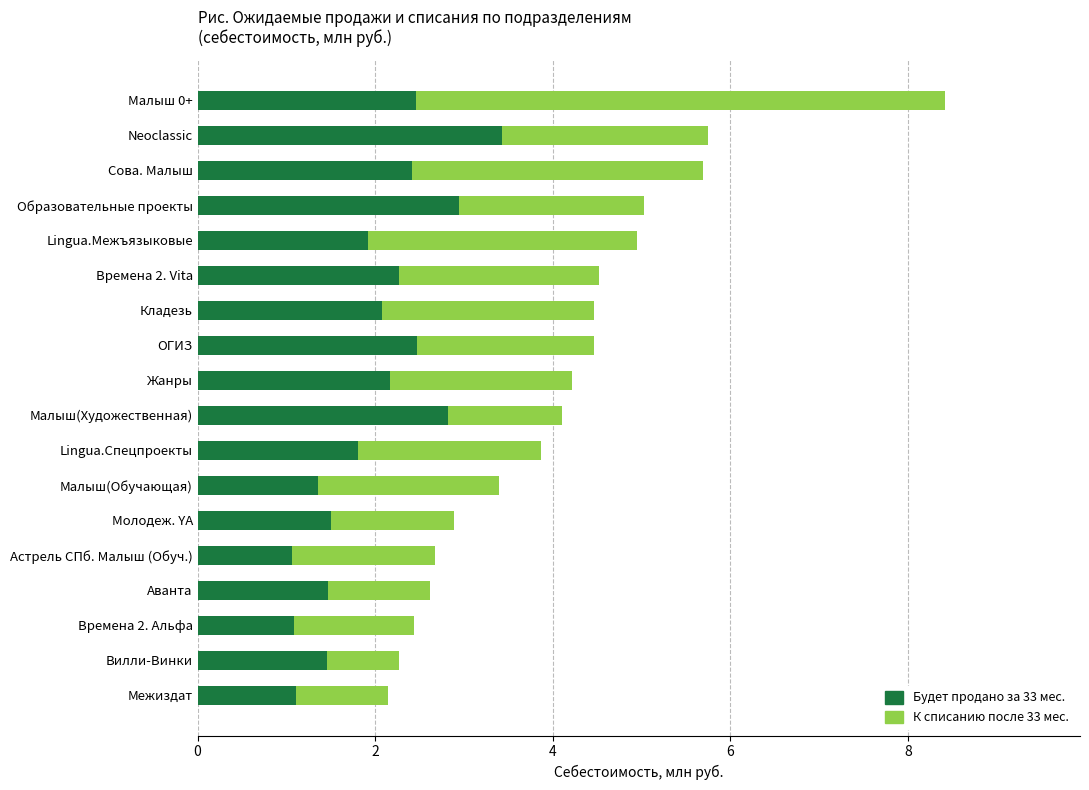

What is the maximum value for Будет продано за 33 мес.?

3.4